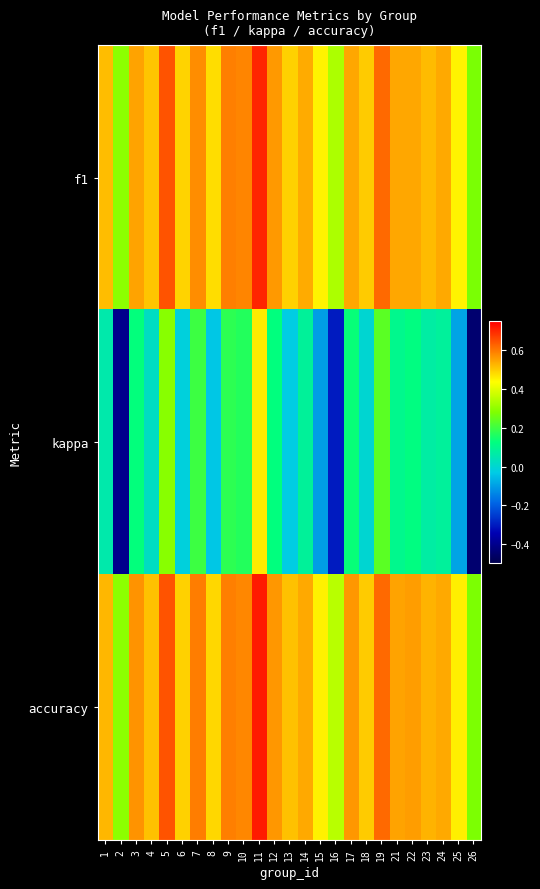

Between 14 and 6, which is larger?

14